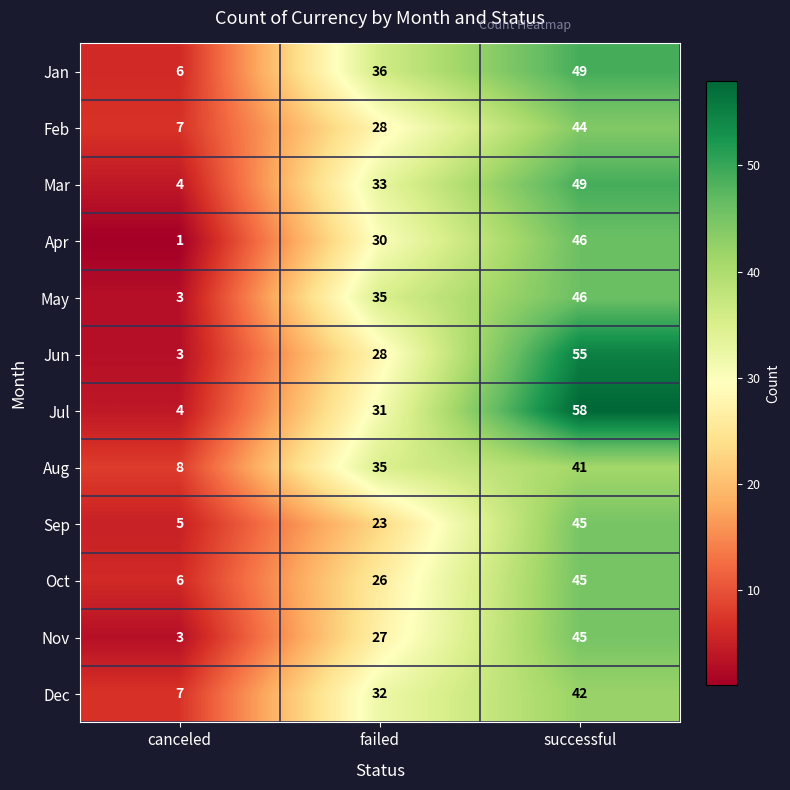

At how many categories does at least one series exceed 46?

1